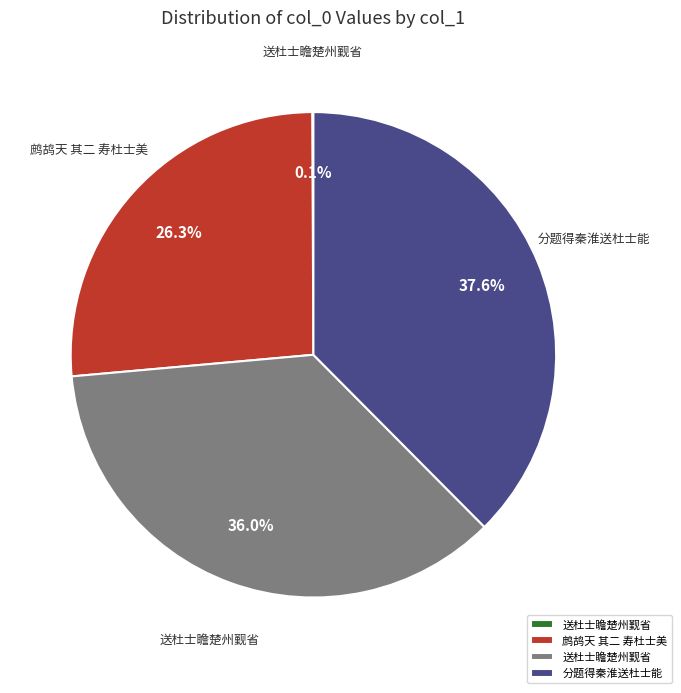

Is there any slice that represents more than half of the pie?

No